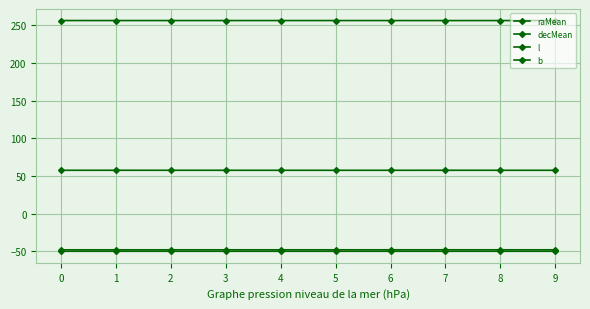

List the labels in order of raMean value, smallest first.

5, 9, 4, 6, 0, 3, 8, 2, 7, 1